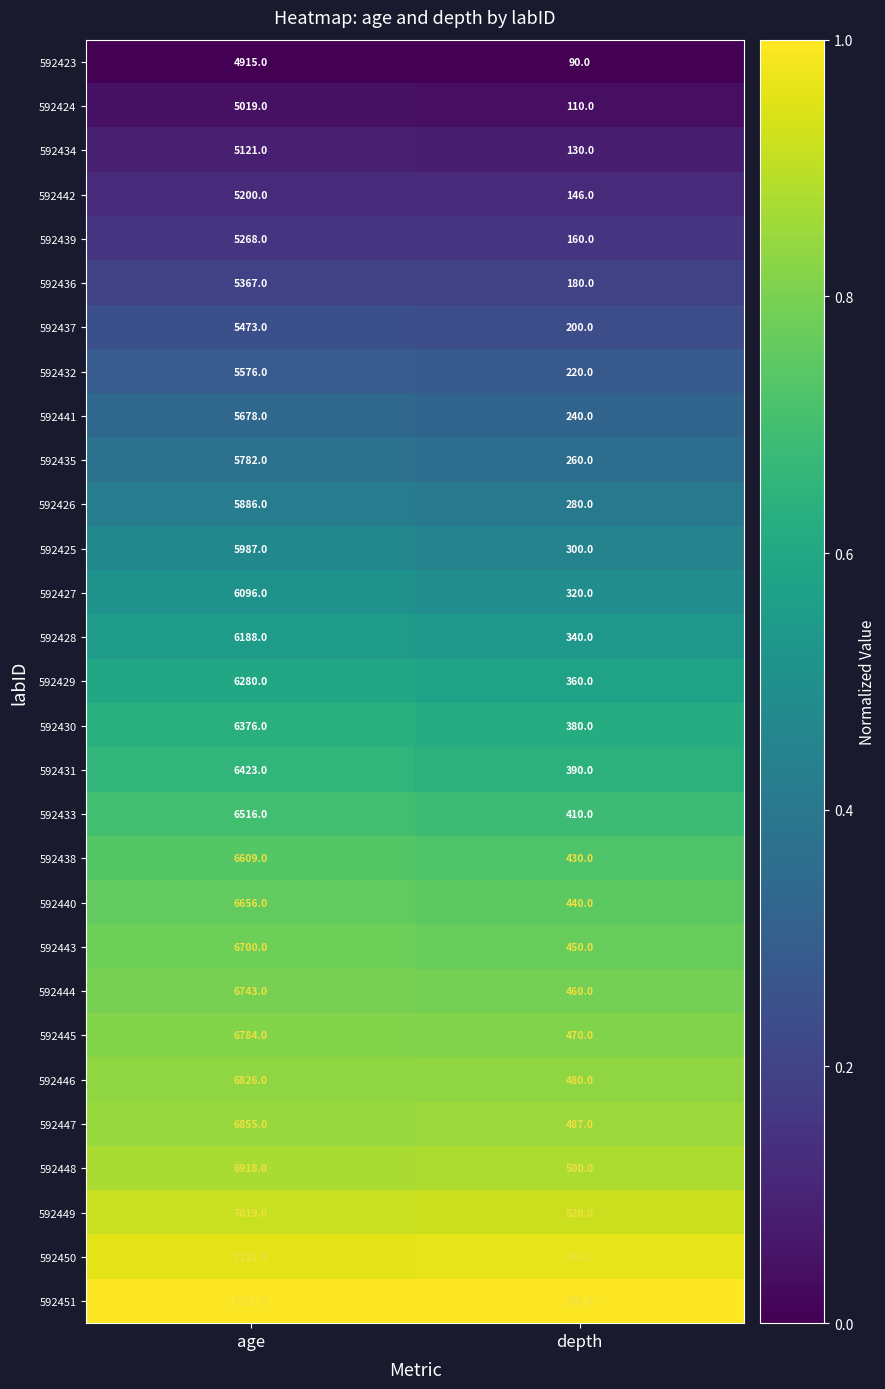

Is the value of 592433 at age greater than the value of 592423 at depth?

Yes